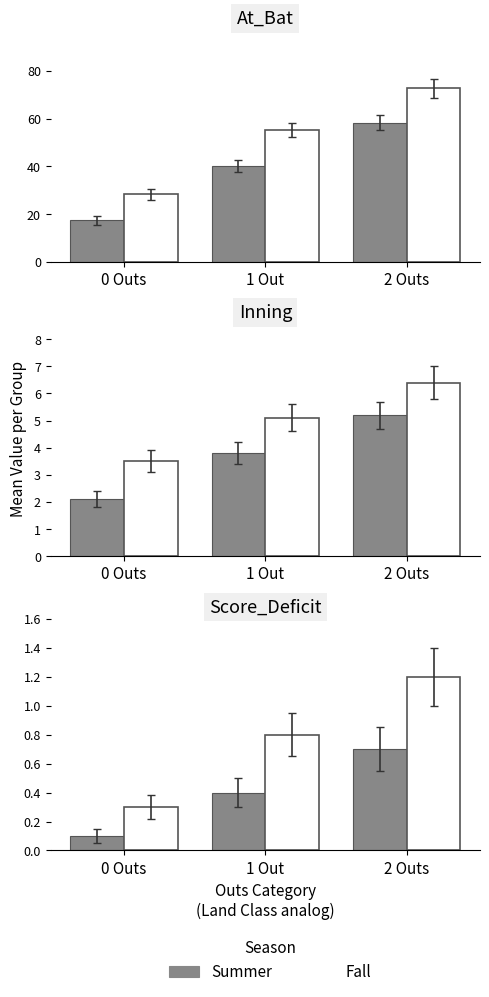

How many Fall values are between 0 and 1?

2